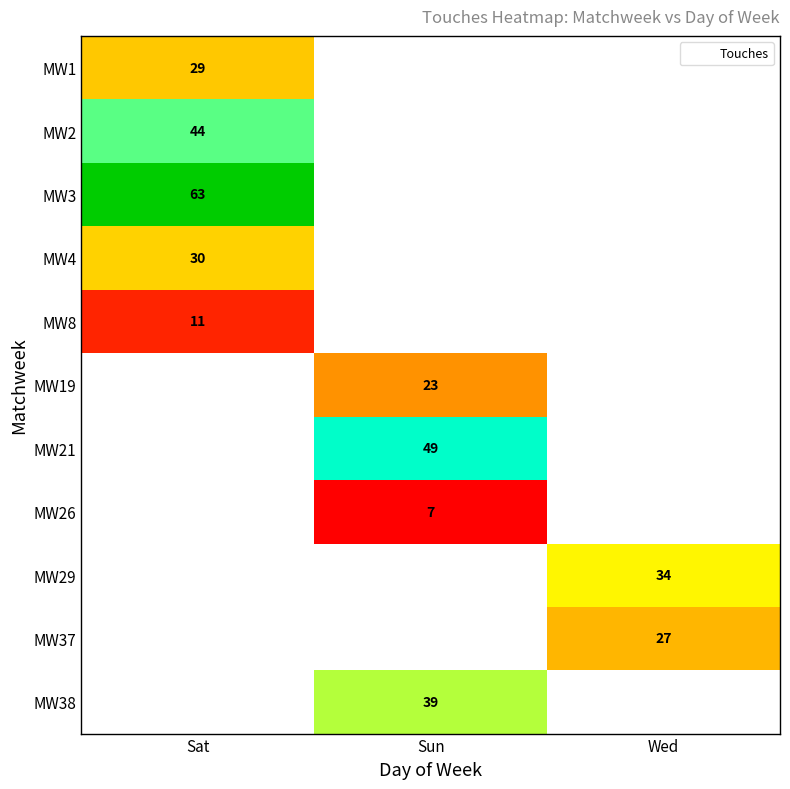

How many categories are shown in the chart?

3